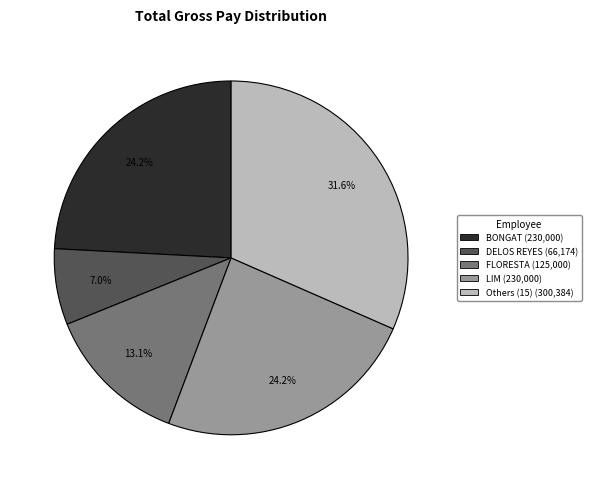

Is there a majority slice in this chart?

No